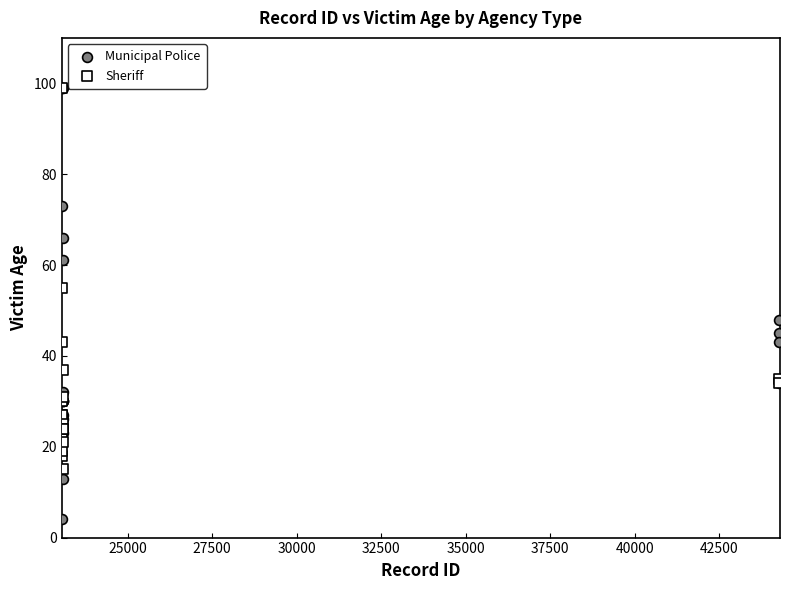

Which series contains the lowest Y value?

Municipal Police